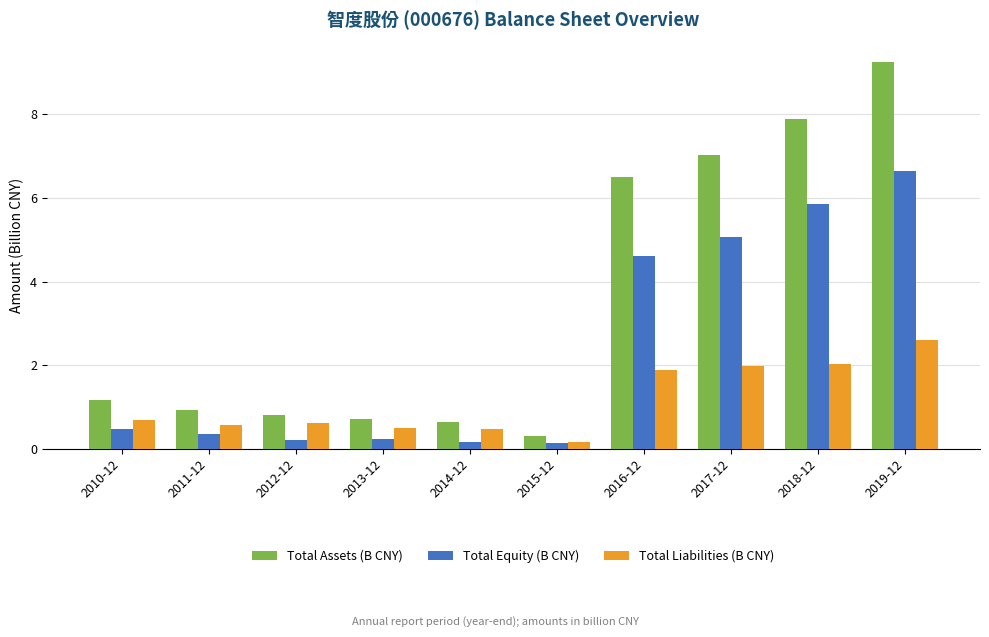

The value of Total Equity (B CNY) at 2017-12 is 8.2. True or false?

False